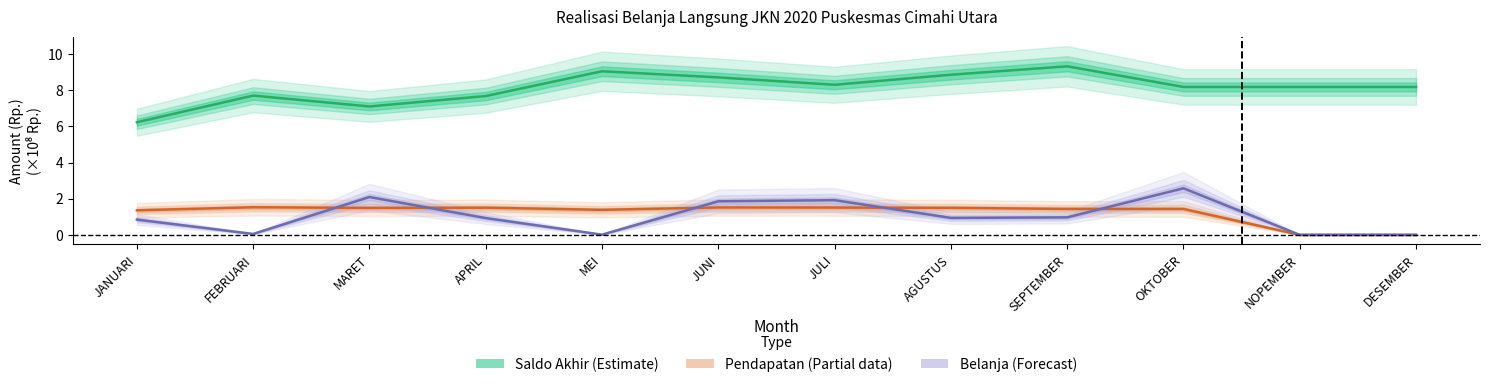

True or false: Saldo Akhir (Estimate) and Belanja (Forecast) intersect in this chart.

False